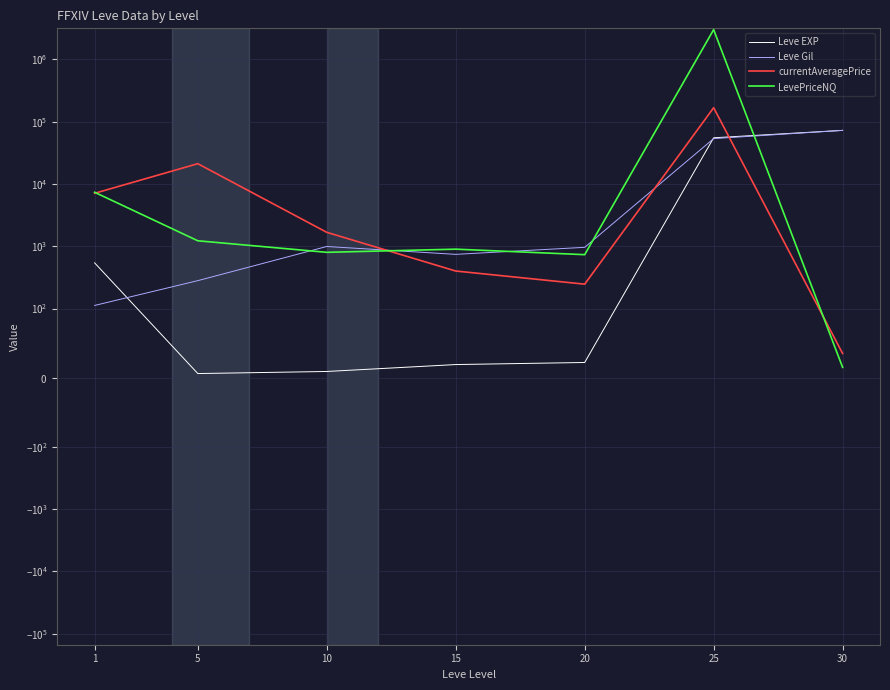

What is the maximum value for LevePriceNQ?

3000000.0